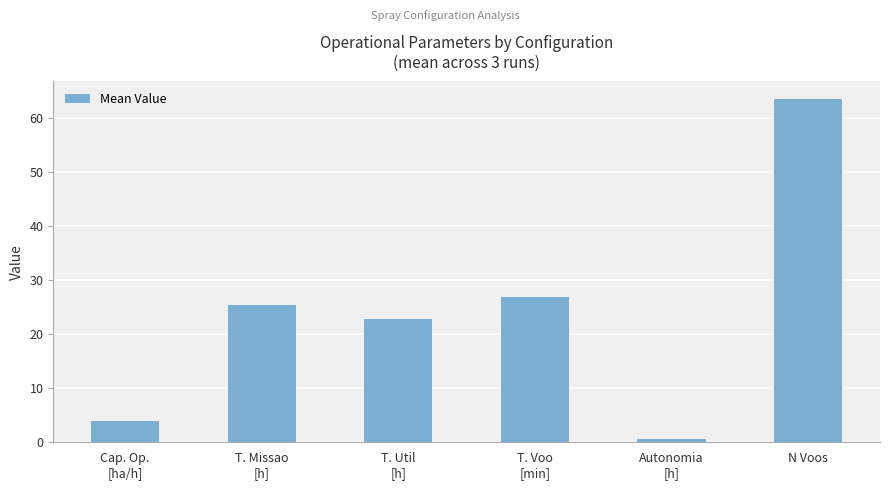

Which label corresponds to the smallest value in the chart?

Autonomia
[h]